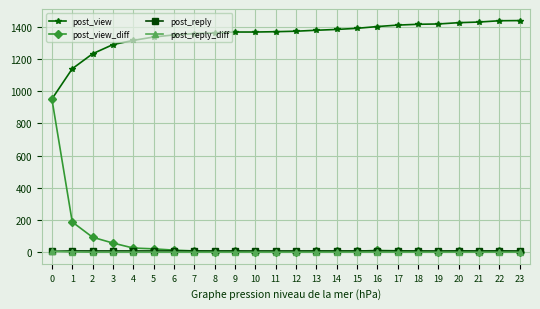

Which series has the widest spread of values?

post_view_diff